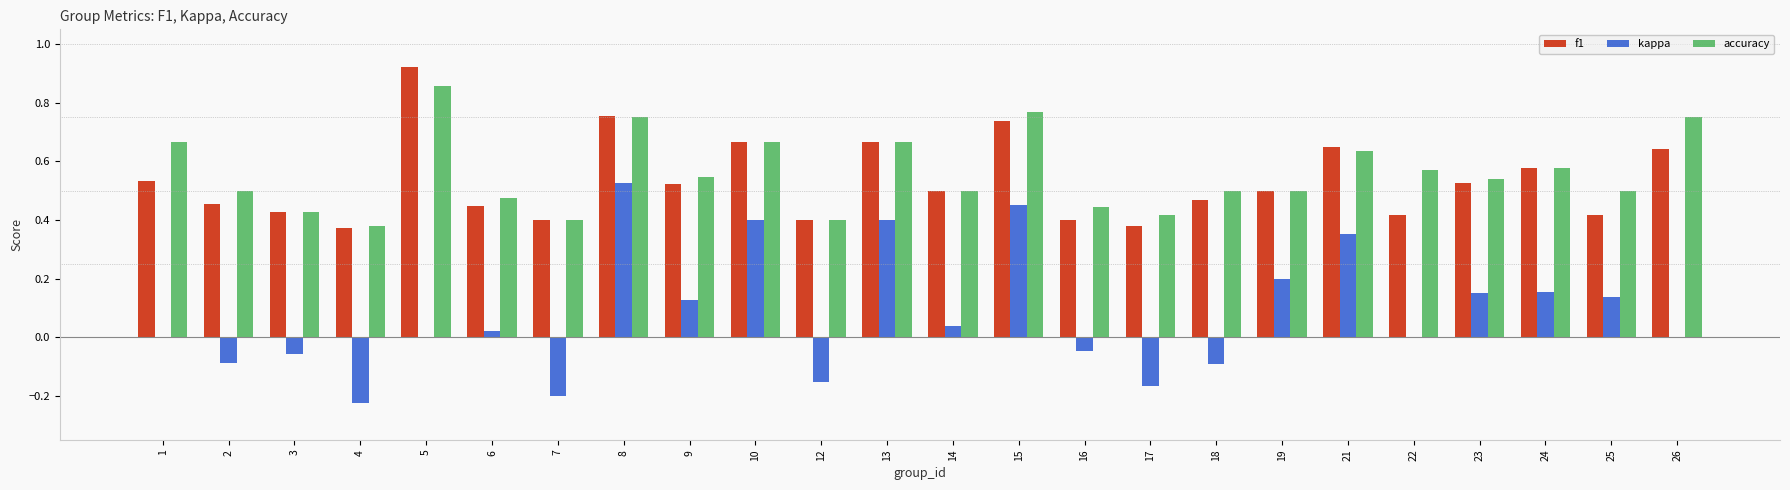

Which category has the highest value in the f1 series?

5